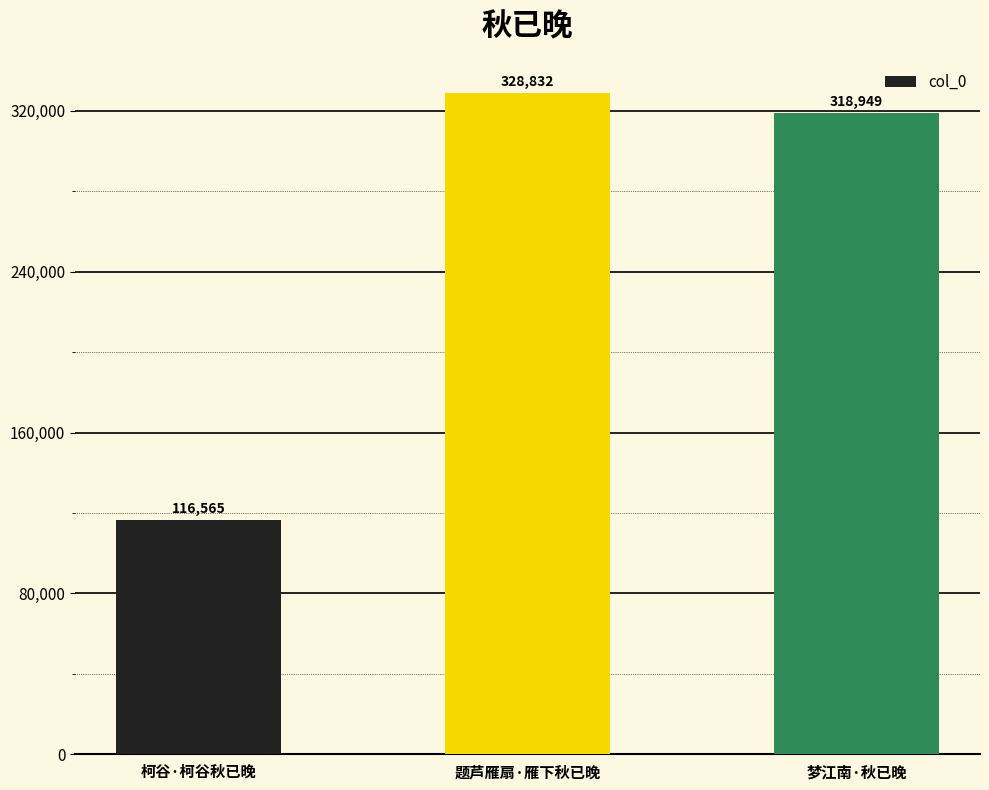

Rank the categories by value from highest to lowest.

题芦雁扇·雁下秋已晚, 梦江南·秋已晚, 柯谷·柯谷秋已晚